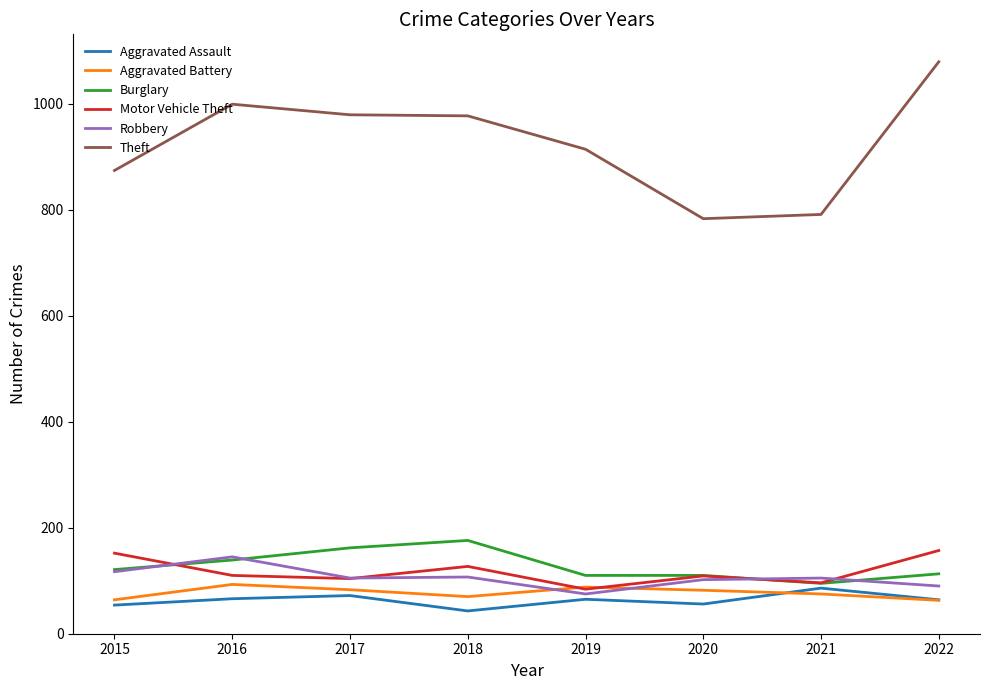

Where do Robbery and Motor Vehicle Theft first cross each other?

2015 and 2016